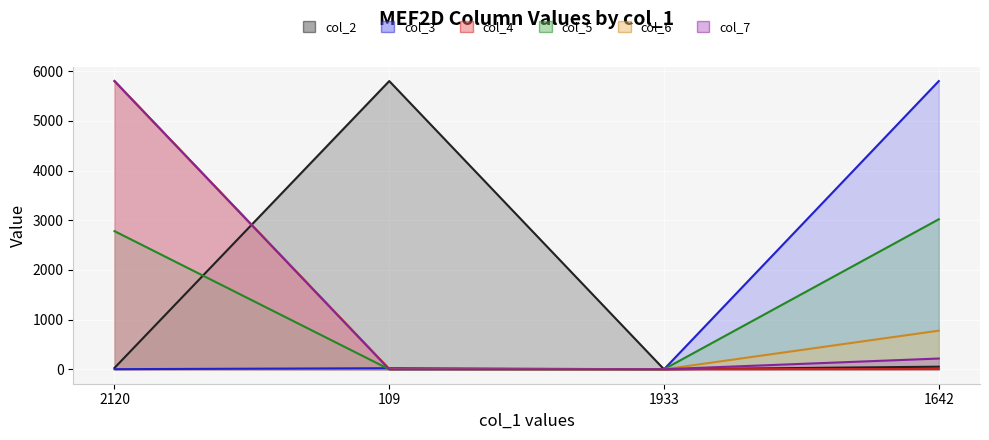

What is the label of the 1st point from the left?

2120